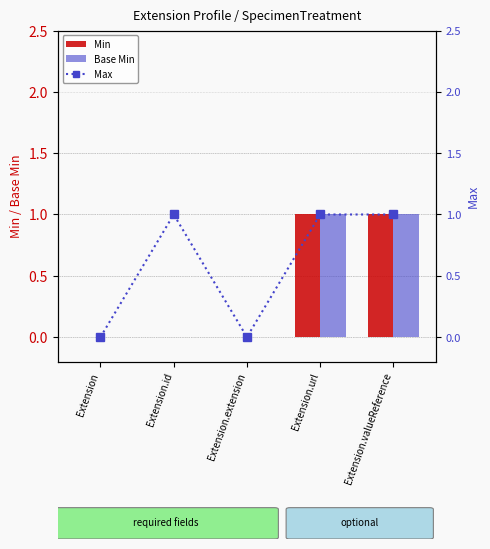

Rank the categories by Max value from lowest to highest.

Extension, Extension.extension, Extension.id, Extension.url, Extension.valueReference